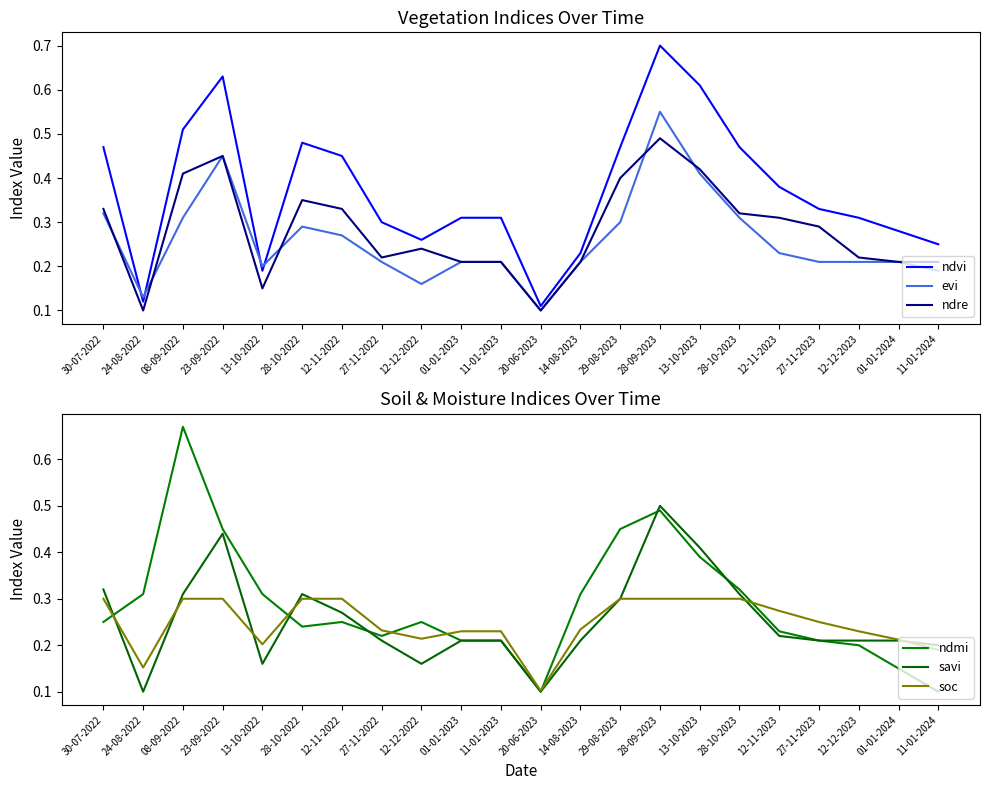

What is the difference between the evi values at 12-11-2023 and 24-08-2022?

0.1